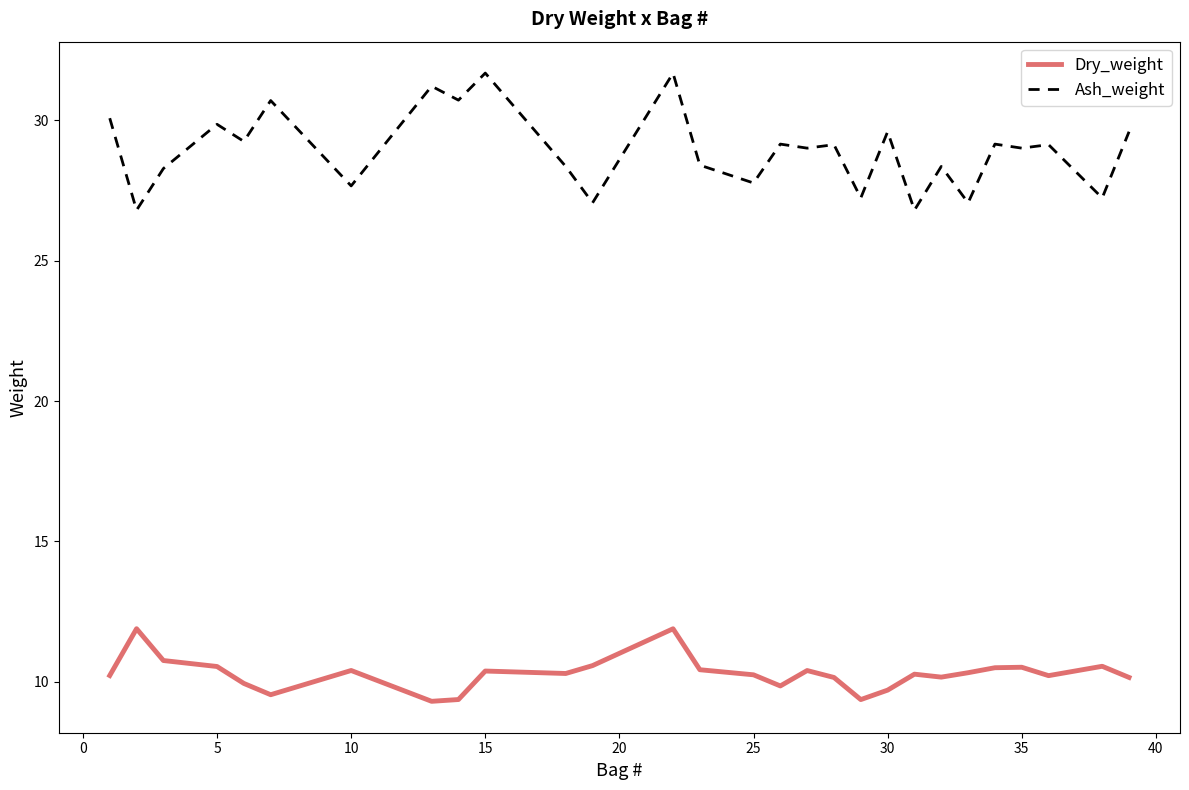

What is the maximum value for Dry_weight?

11.9